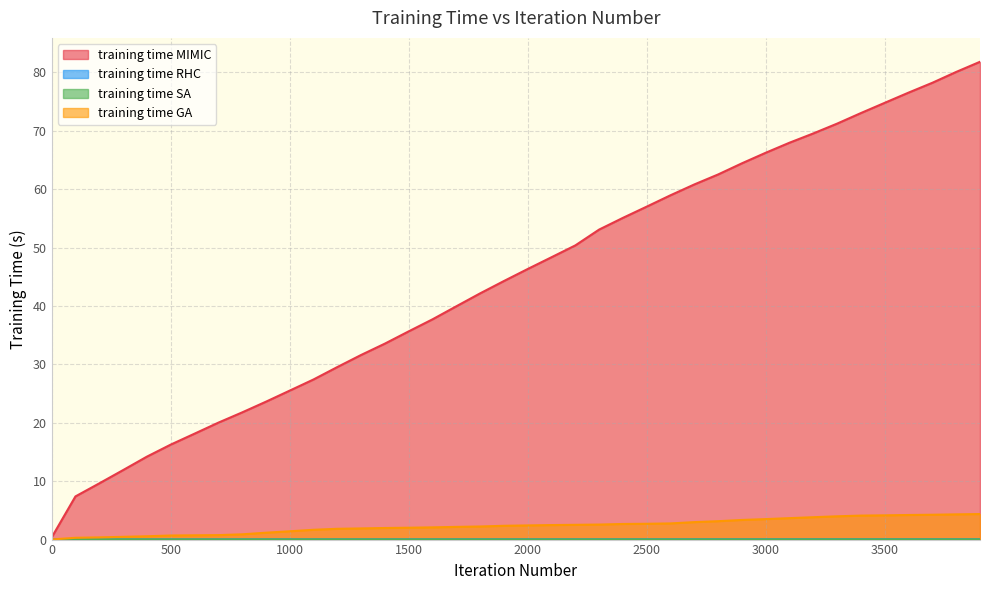

Is the value of training time GA at 1100 greater than the value of training time SA at 2600?

Yes